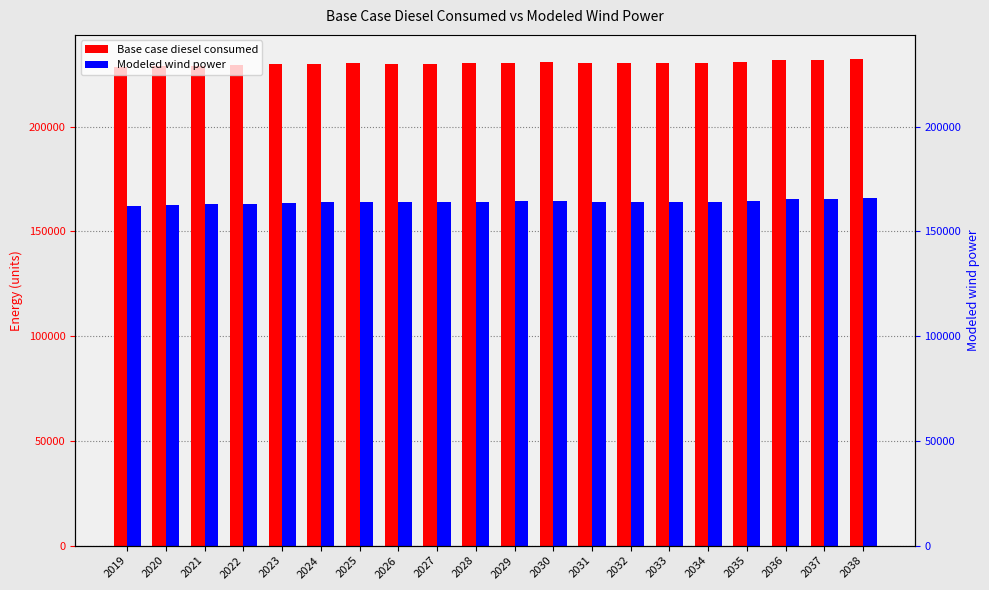

Reading left to right, transcribe all the data shown in this chart.

Base case diesel consumed: 228383.2	228753.3	229049.3	229345.3	229715.4	230011.4	230307.4	229937.4	230085.4	230159.4	230381.4	230603.4	230233.4	230307.4	230233.4	230307.4	230603.4	231565.5	231713.5	232157.6
Modeled wind power: 162283.6	162653.7	162949.7	163245.7	163615.8	163911.8	164207.8	163837.8	163985.8	164059.8	164281.8	164503.8	164133.8	164207.8	164133.8	164207.8	164503.8	165465.9	165613.9	166058.0